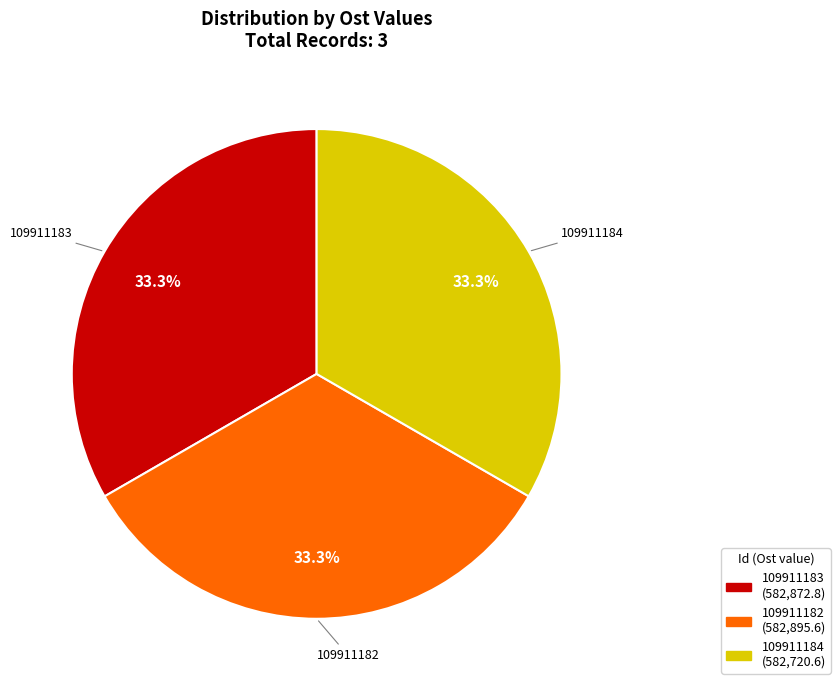

Does 109911183 account for over 50% of the chart?

No